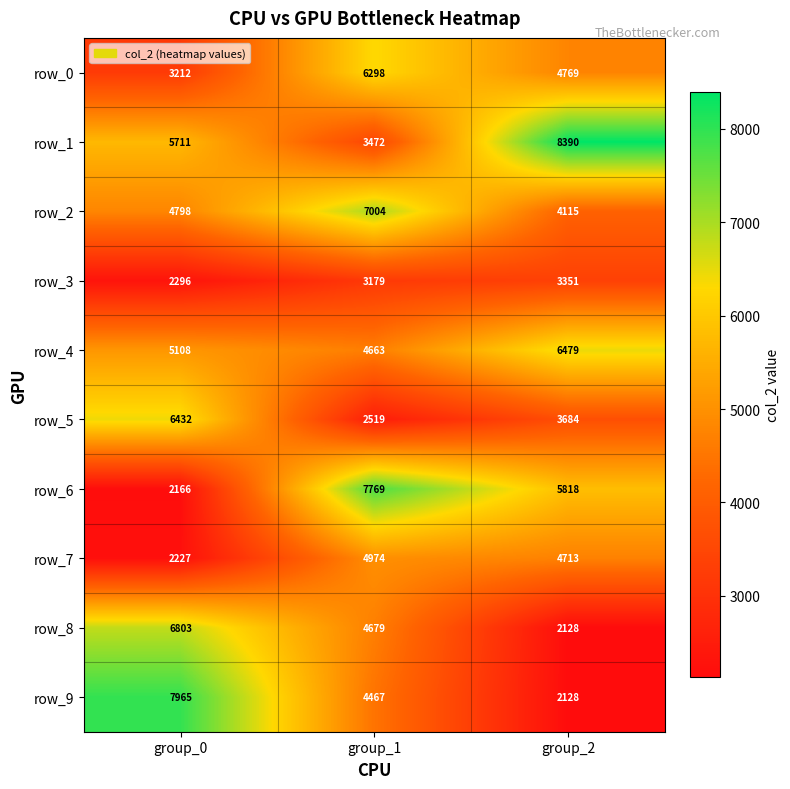

What is the difference between the highest and lowest values at group_2?

6262